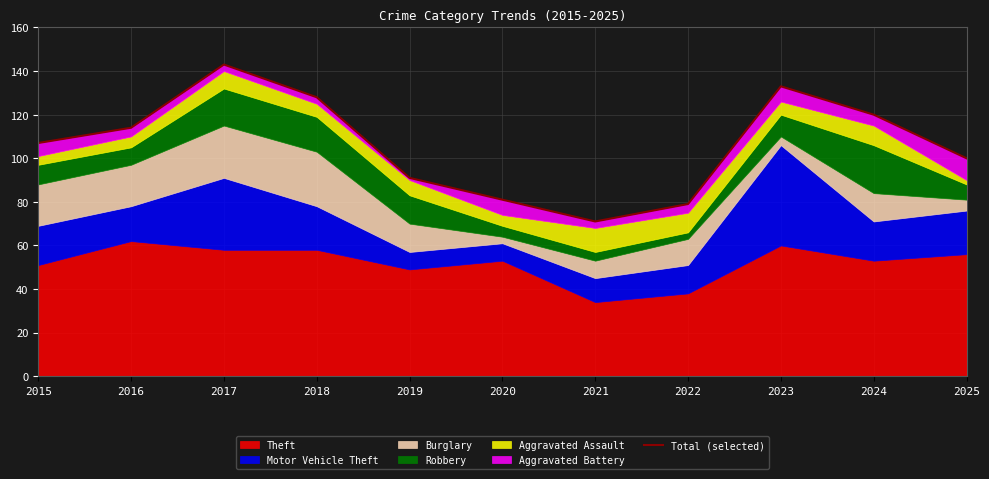

Which category has the lowest value across all series?

2021